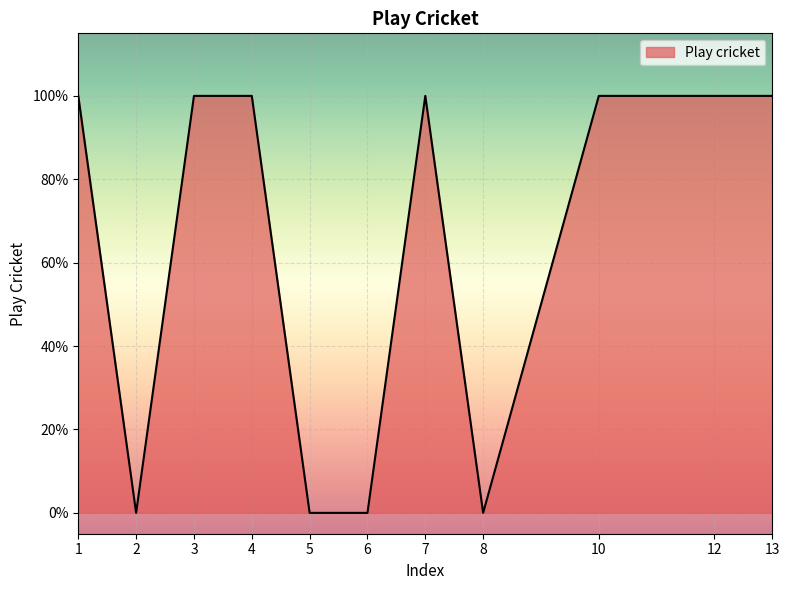

Reading right to left, what are all the values shown in this chart?

1	1	1	0	1	0	0	1	1	0	1